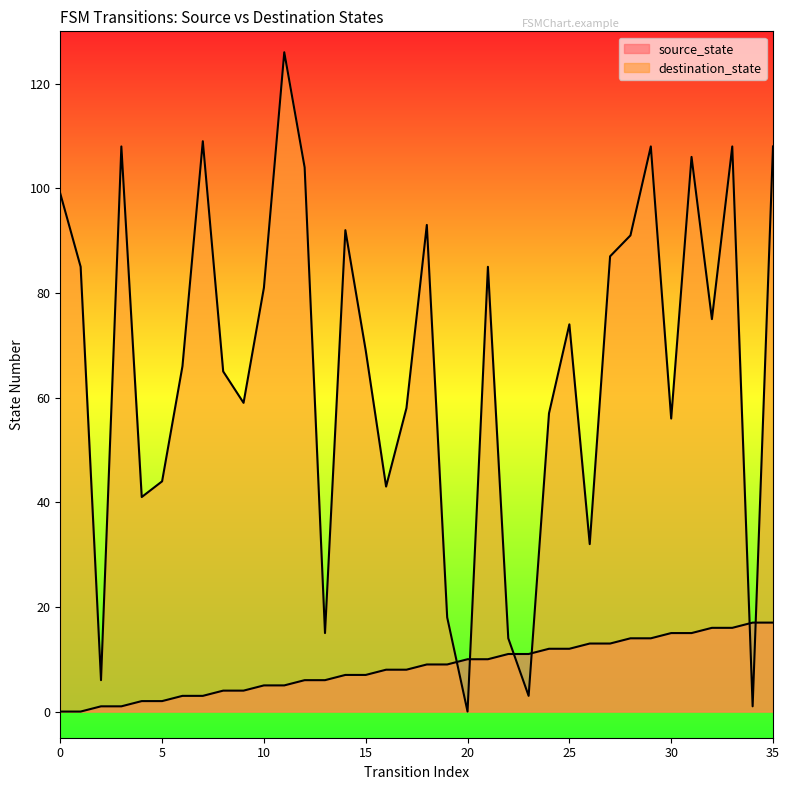

How many data points in source_state are less than 9?

18